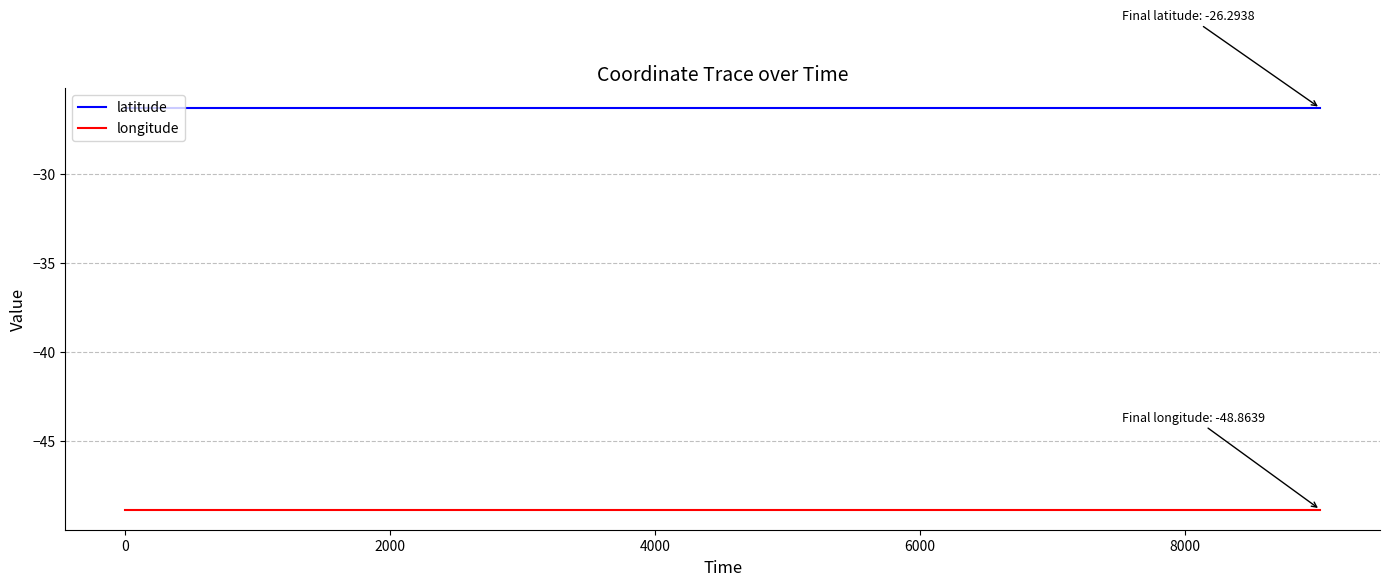

How many lines are shown in the chart?

2